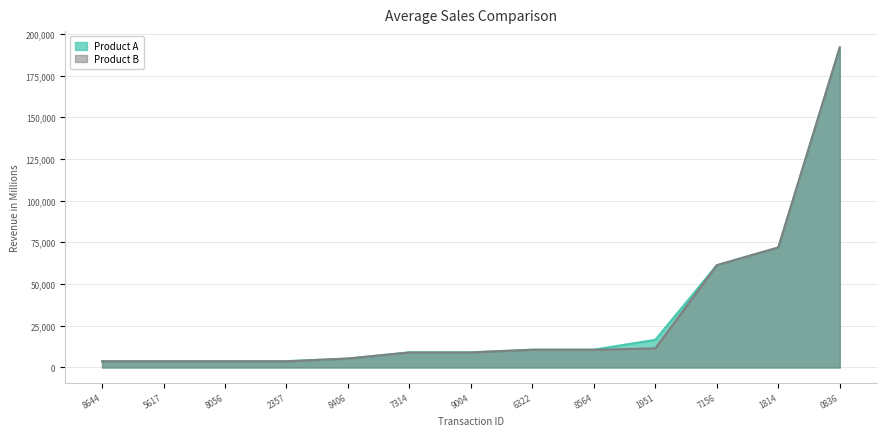

True or false: Product A and Product B cross at least once.

False